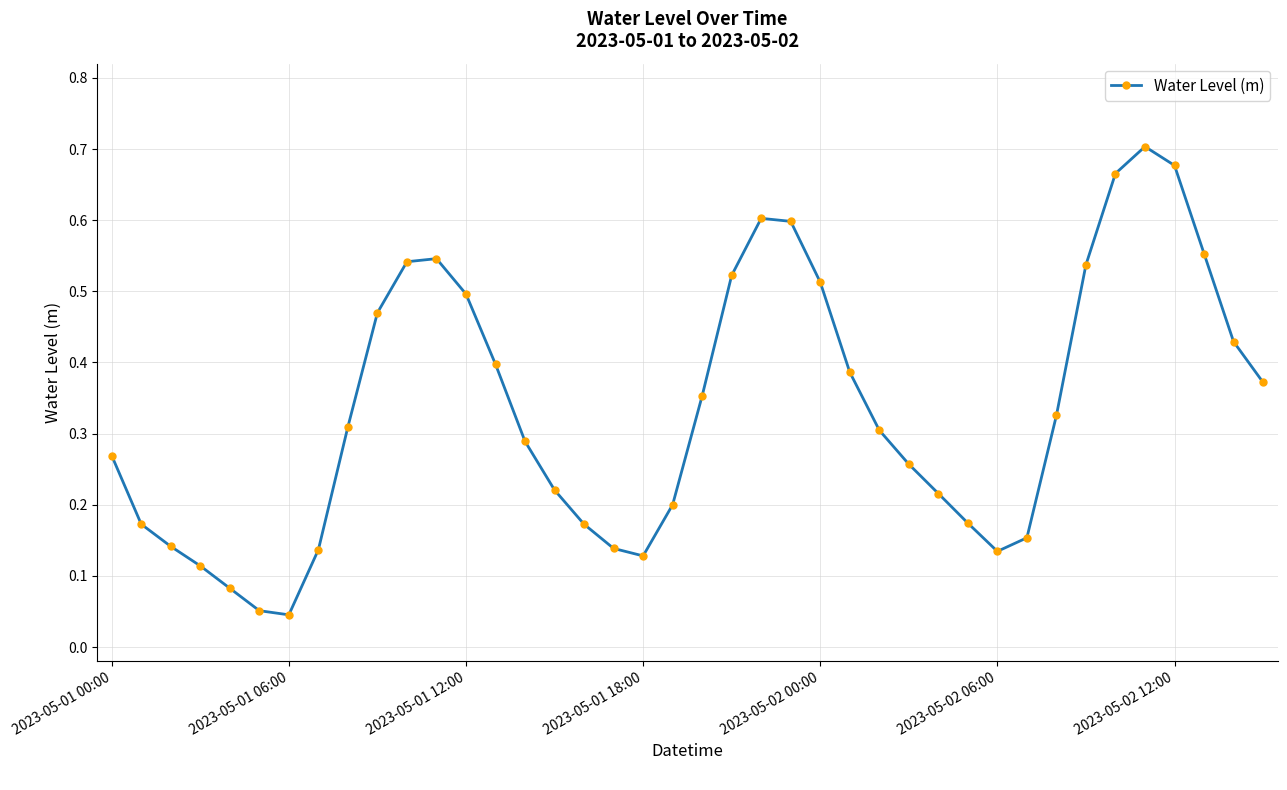

What is the sum of all values?

13.4